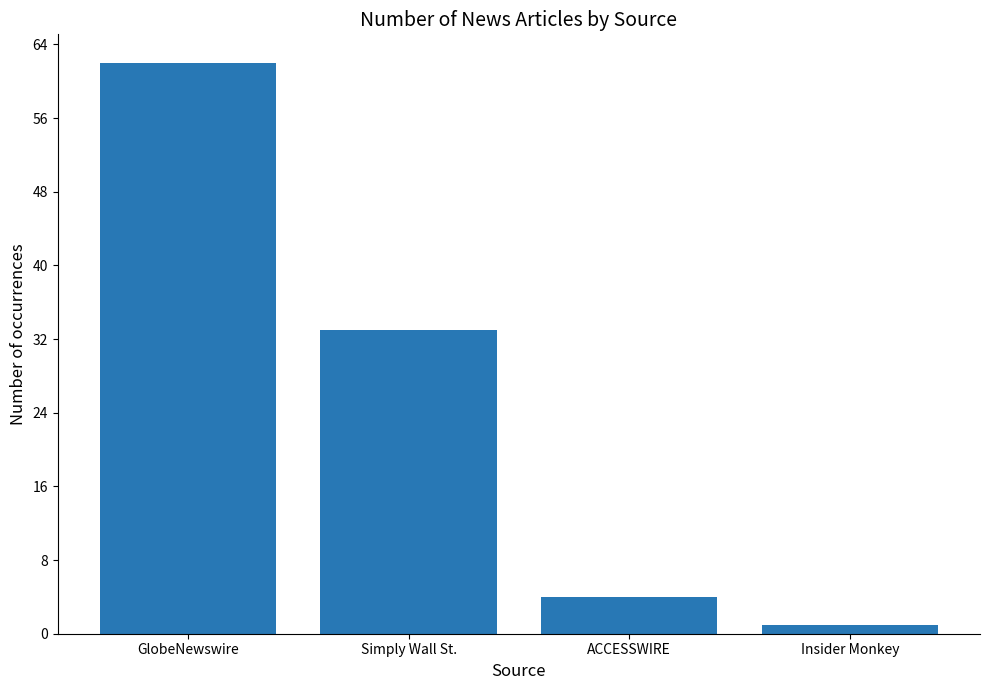

At which label is the value closest to 31?

Simply Wall St.